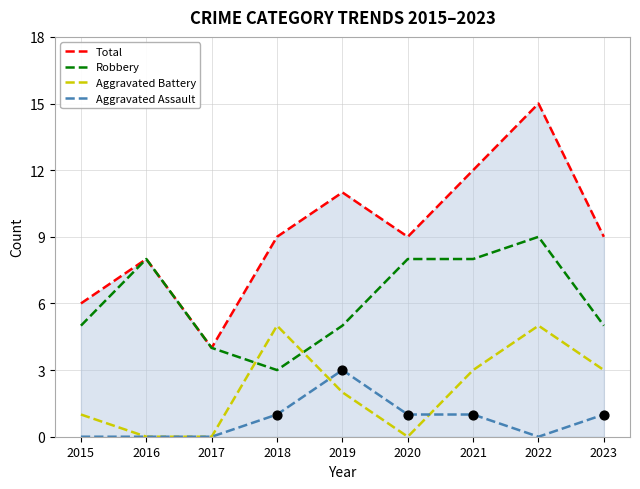

What is the spread (max minus min) of values at 2022?

15